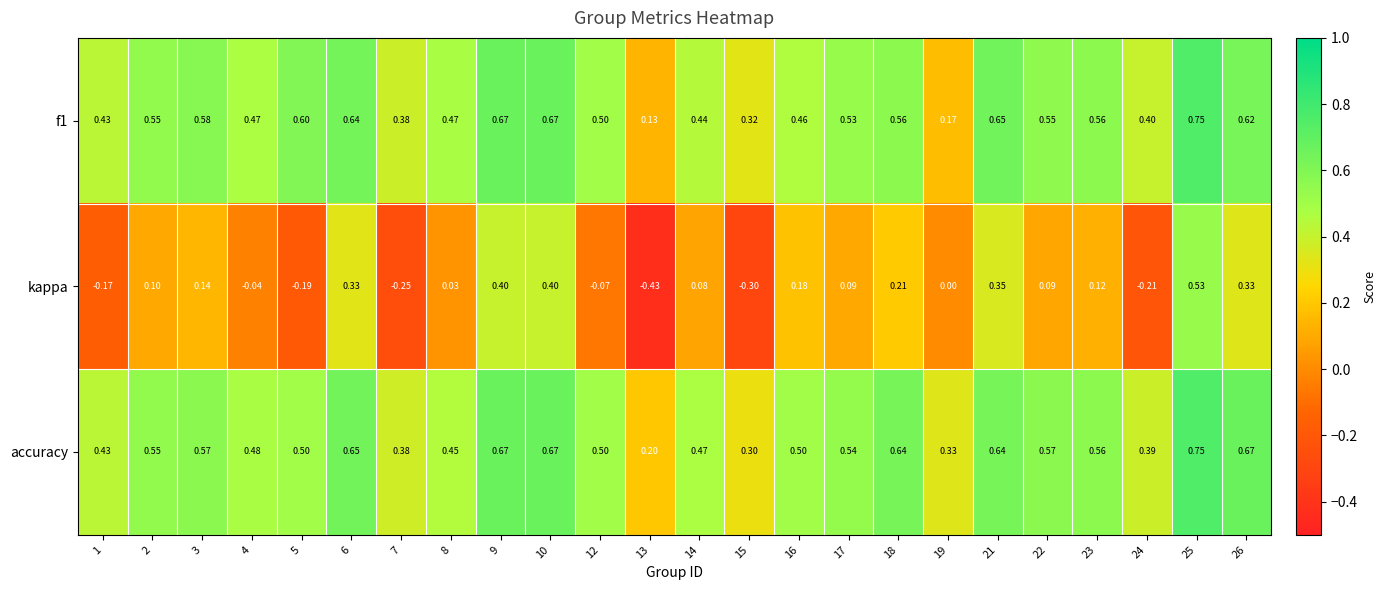

How many data points does each series have?

24